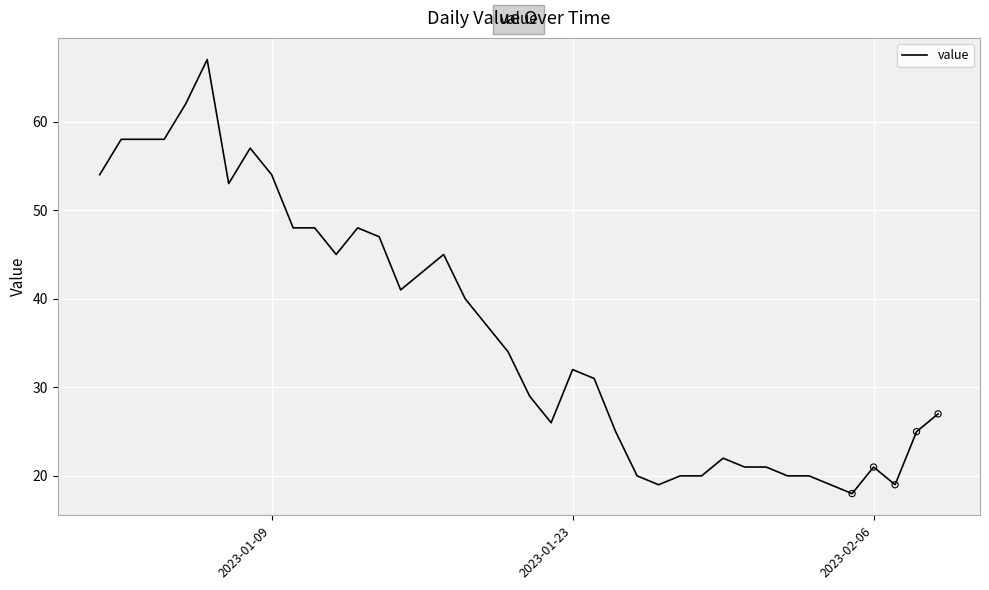

What is the smallest value displayed?

18